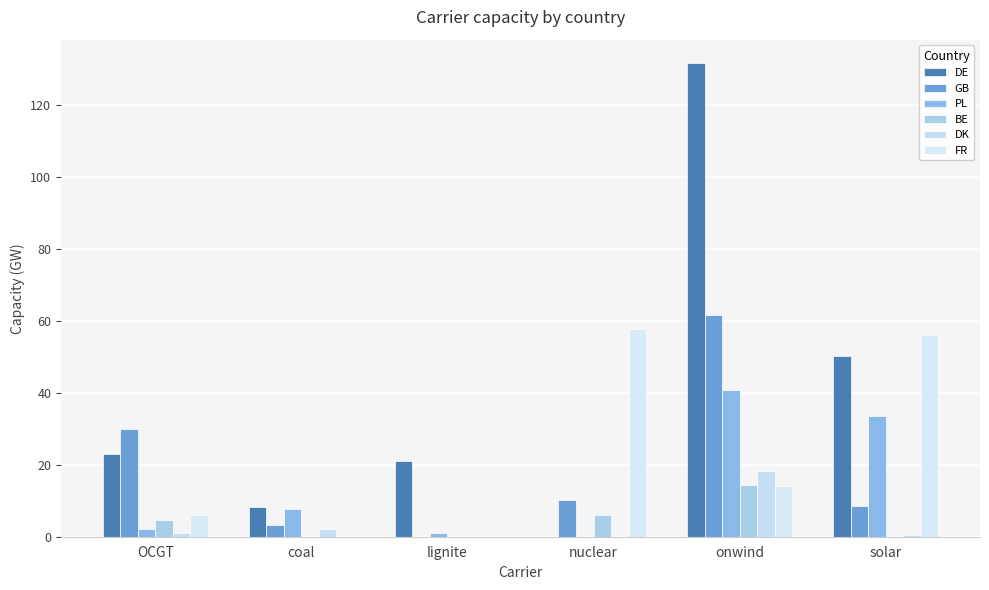

At which label is DK closest to 9?

coal